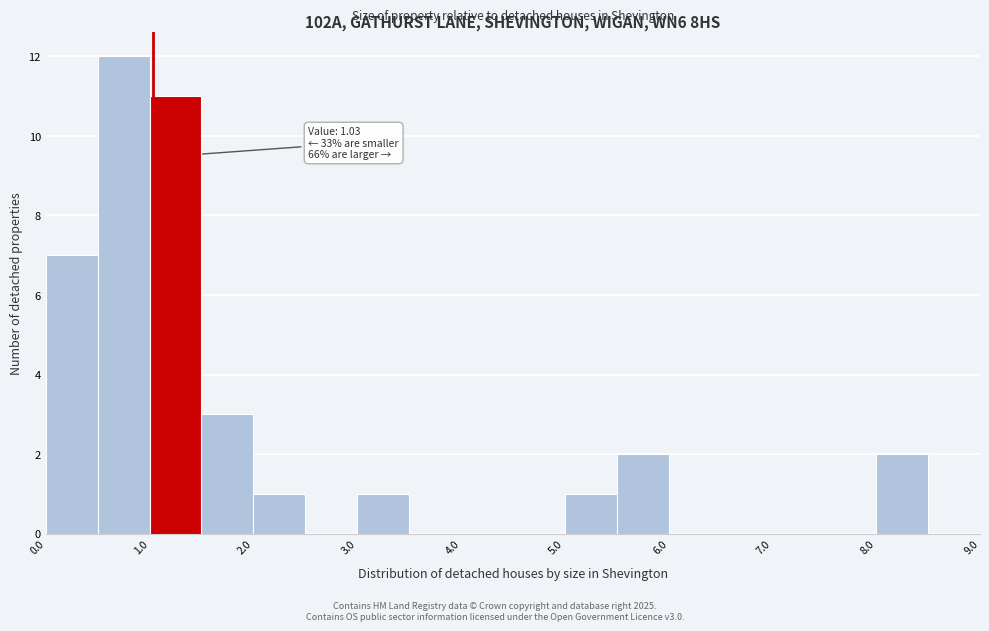

Over which range of the x-axis is the bar tallest?

0.5 to 1.0